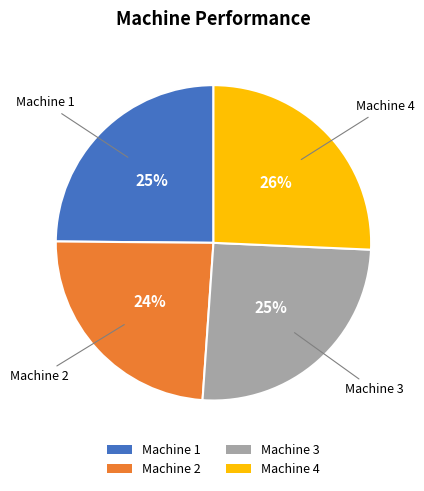

To the nearest percent, what is the combined percentage of Machine 1 and Machine 3?

50%